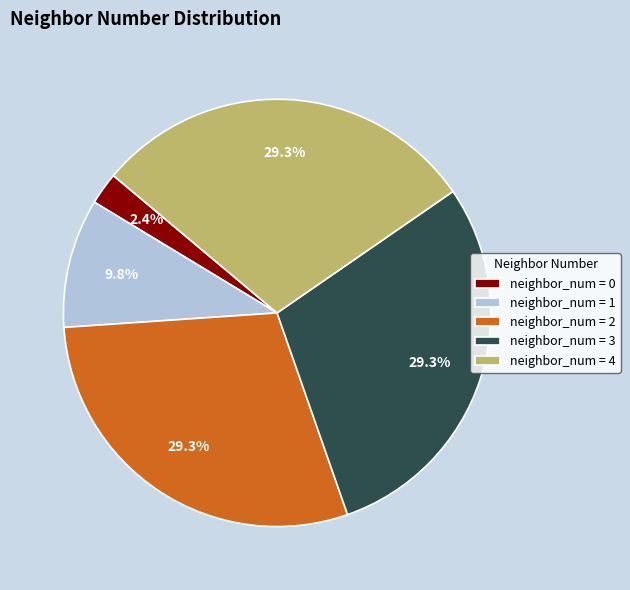

Is neighbor_num = 0 the majority of the pie?

No